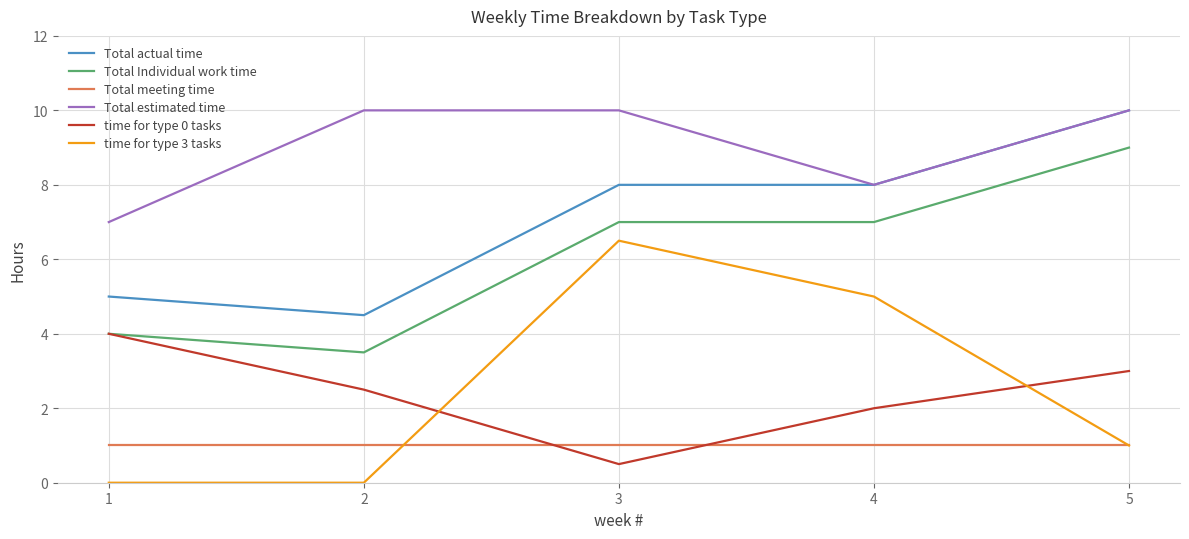

What is the spread (max minus min) of values at 5?

9.0